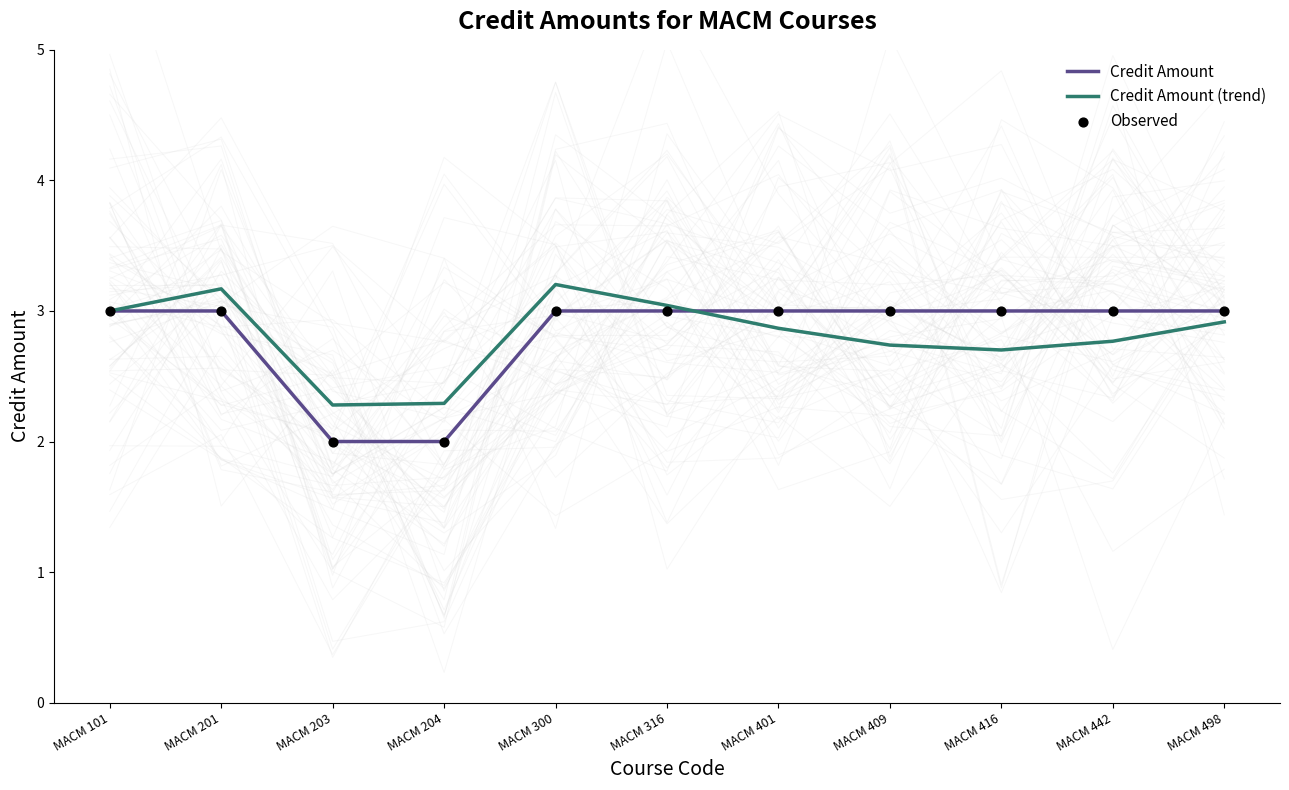

What are all the series names shown in the legend?

Credit Amount, Credit Amount (trend), Observed